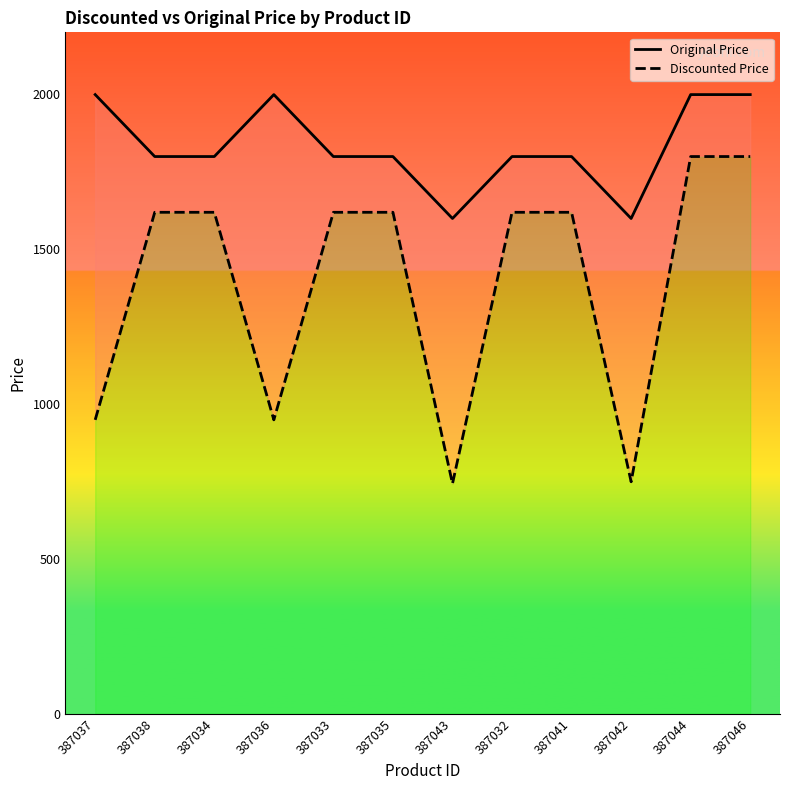

True or false: Original Price and Discounted Price cross at least once.

False